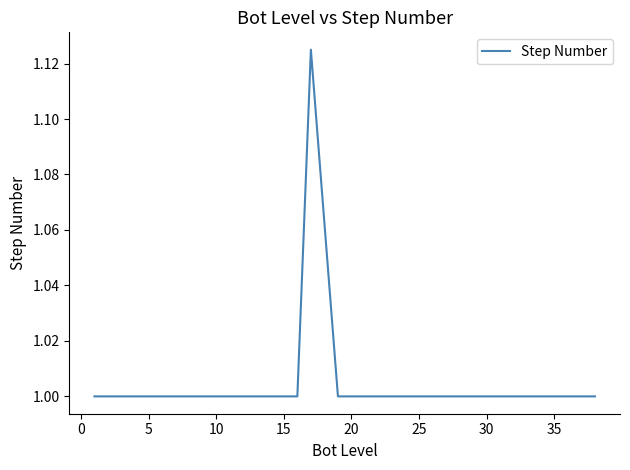

Is this an area chart (filled region under the line)?

No